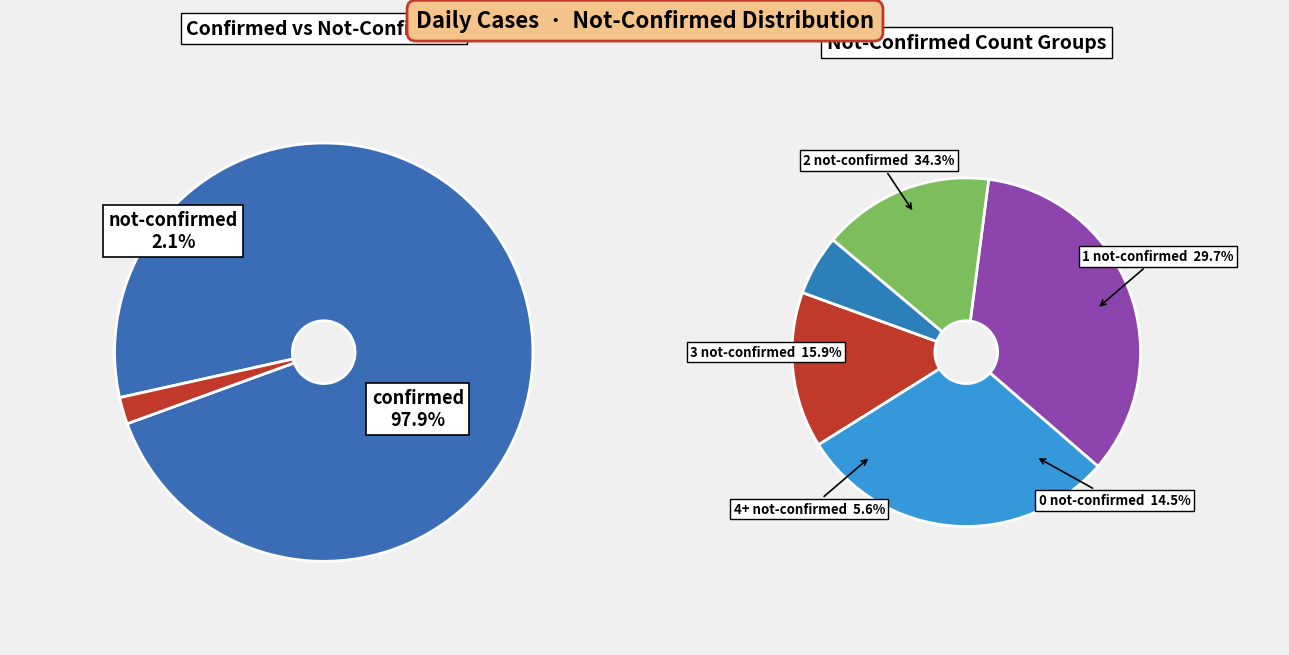

Between 30 and 23, which is larger?

30